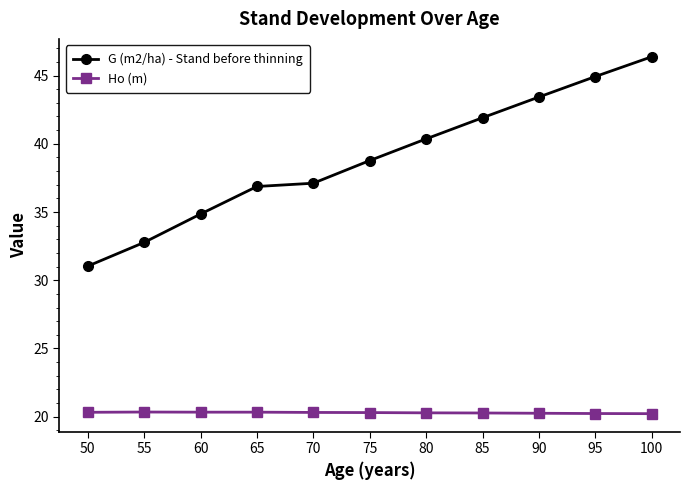

True or false: G (m2/ha) - Stand before thinning has a value of 41.7 at 50.

False